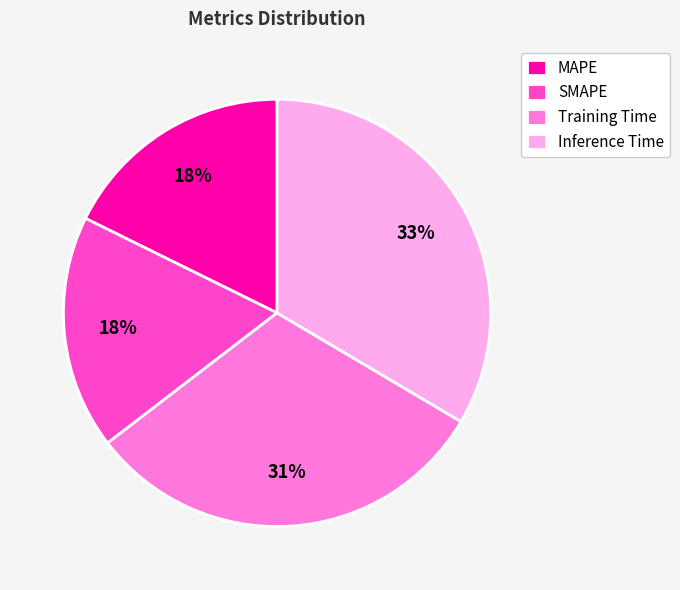

Do SMAPE and MAPE together represent more than half of the pie?

No